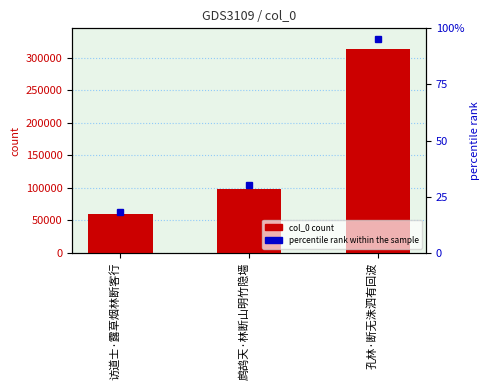

How many values are between 60405 and 313454?

3